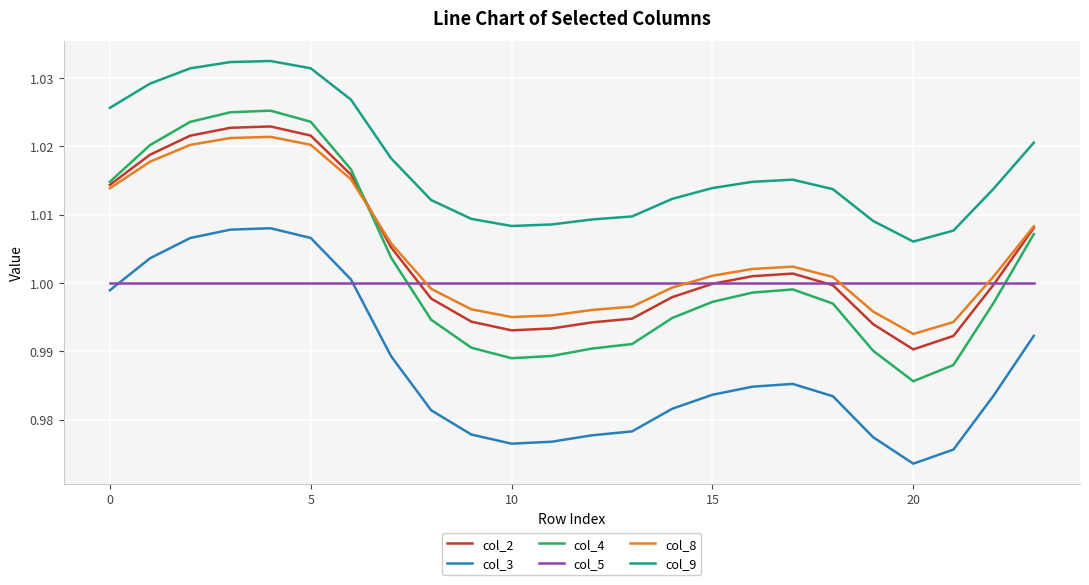

True or false: col_4 and col_8 intersect in this chart.

True